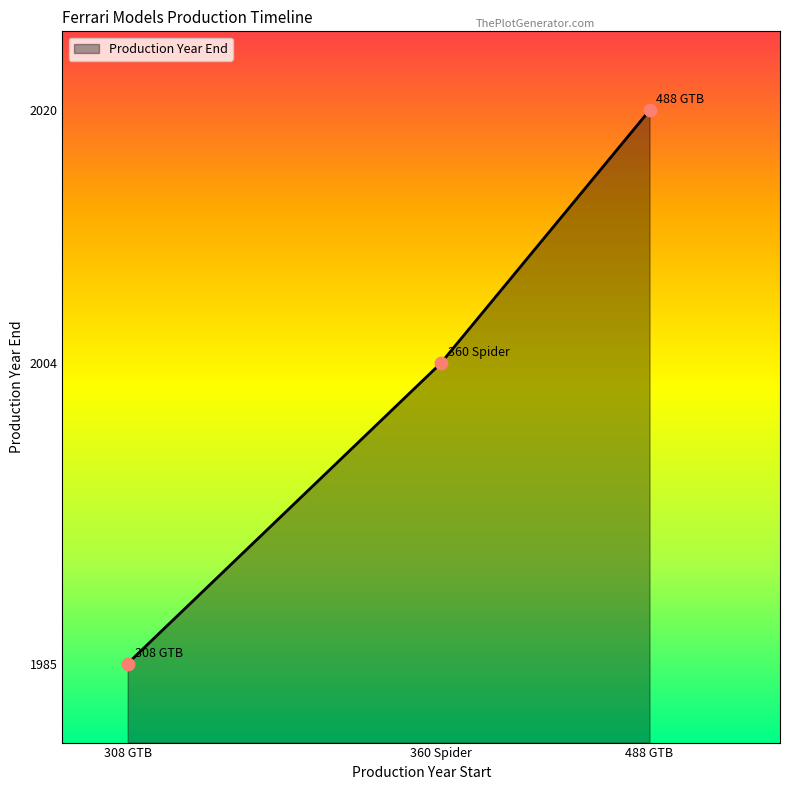

What is the change in value from 308 GTB to 488 GTB?

+35